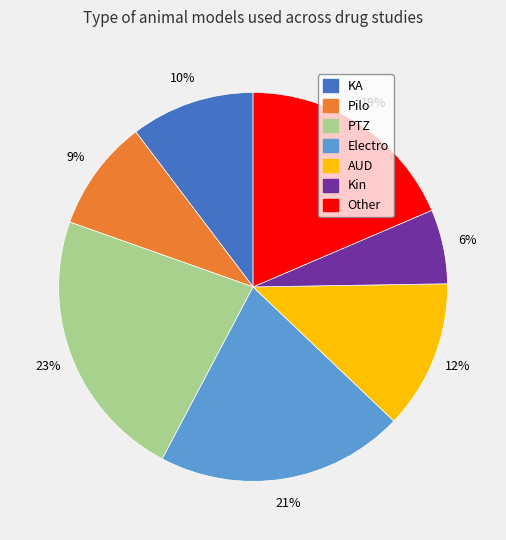

True or false: Other accounts for 19% of the total.

True